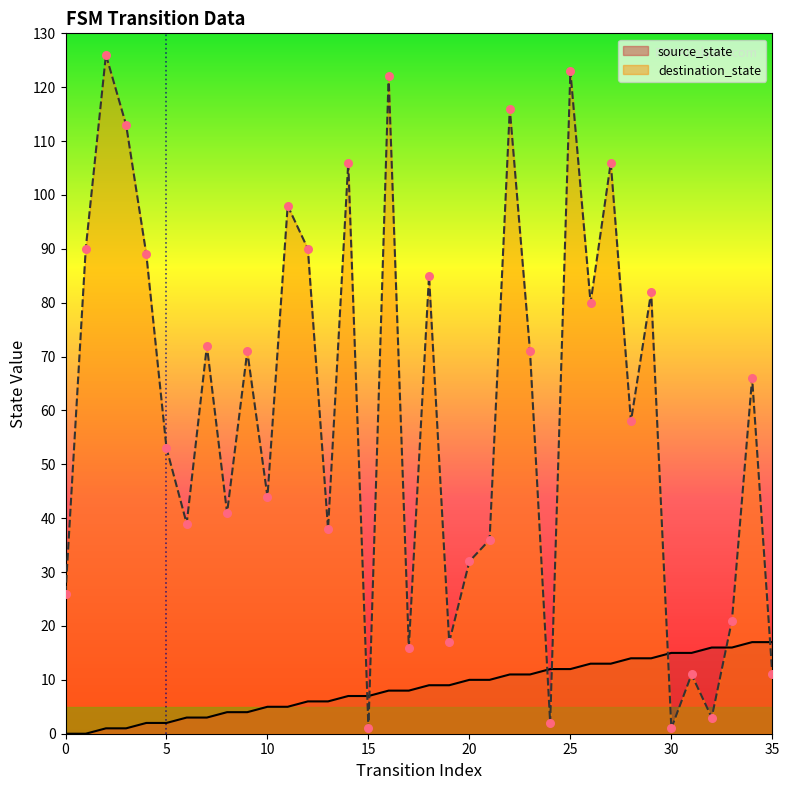

What are all the series names shown in the legend?

source_state, destination_state